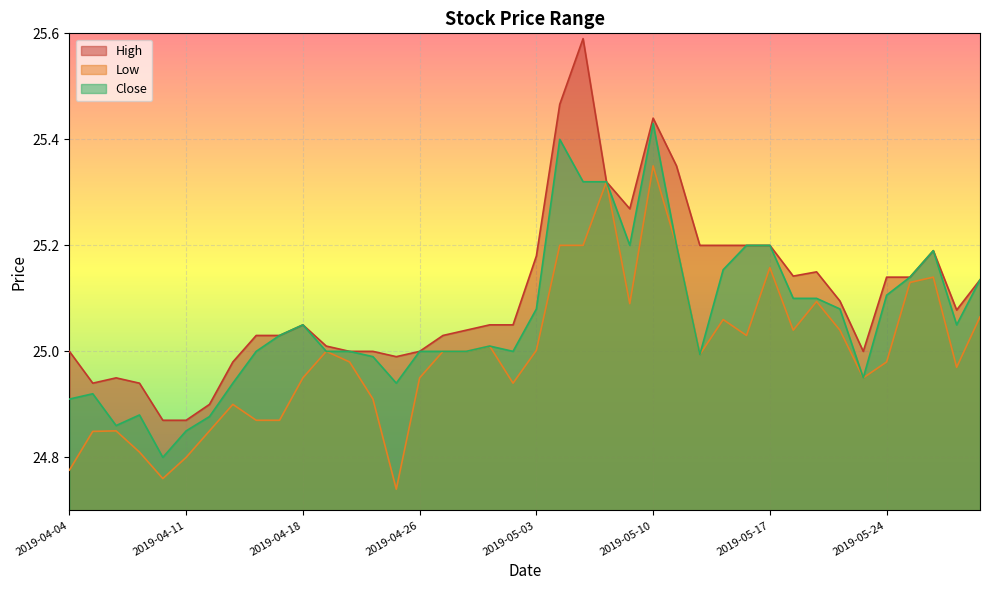

Reading right to left, list all the values displayed in this chart.

High: 2019-05-31=25.1	2019-05-30=25.1	2019-05-29=25.2	2019-05-28=25.1	2019-05-24=25.1	2019-05-23=25.0	2019-05-22=25.1	2019-05-21=25.1	2019-05-20=25.1	2019-05-17=25.2	2019-05-16=25.2	2019-05-15=25.2	2019-05-14=25.2	2019-05-13=25.4	2019-05-10=25.4	2019-05-09=25.3	2019-05-08=25.3	2019-05-07=25.6	2019-05-06=25.5	2019-05-03=25.2	2019-05-02=25.0	2019-05-01=25.0	2019-04-30=25.0	2019-04-29=25.0	2019-04-26=25.0	2019-04-25=25.0	2019-04-24=25.0	2019-04-23=25.0	2019-04-22=25.0	2019-04-18=25.0	2019-04-17=25.0	2019-04-16=25.0	2019-04-15=25.0	2019-04-12=24.9	2019-04-11=24.9	2019-04-10=24.9	2019-04-09=24.9	2019-04-08=25.0	2019-04-05=24.9	2019-04-04=25.0
Low: 2019-05-31=25.1	2019-05-30=25.0	2019-05-29=25.1	2019-05-28=25.1	2019-05-24=25.0	2019-05-23=25.0	2019-05-22=25.0	2019-05-21=25.1	2019-05-20=25.0	2019-05-17=25.2	2019-05-16=25.0	2019-05-15=25.1	2019-05-14=25.0	2019-05-13=25.2	2019-05-10=25.4	2019-05-09=25.1	2019-05-08=25.3	2019-05-07=25.2	2019-05-06=25.2	2019-05-03=25.0	2019-05-02=24.9	2019-05-01=25.0	2019-04-30=25.0	2019-04-29=25.0	2019-04-26=25.0	2019-04-25=24.7	2019-04-24=24.9	2019-04-23=25.0	2019-04-22=25.0	2019-04-18=25.0	2019-04-17=24.9	2019-04-16=24.9	2019-04-15=24.9	2019-04-12=24.9	2019-04-11=24.8	2019-04-10=24.8	2019-04-09=24.8	2019-04-08=24.9	2019-04-05=24.8	2019-04-04=24.8
Close: 2019-05-31=25.1	2019-05-30=25.0	2019-05-29=25.2	2019-05-28=25.1	2019-05-24=25.1	2019-05-23=25.0	2019-05-22=25.1	2019-05-21=25.1	2019-05-20=25.1	2019-05-17=25.2	2019-05-16=25.2	2019-05-15=25.2	2019-05-14=25.0	2019-05-13=25.2	2019-05-10=25.4	2019-05-09=25.2	2019-05-08=25.3	2019-05-07=25.3	2019-05-06=25.4	2019-05-03=25.1	2019-05-02=25.0	2019-05-01=25.0	2019-04-30=25.0	2019-04-29=25.0	2019-04-26=25.0	2019-04-25=24.9	2019-04-24=25.0	2019-04-23=25.0	2019-04-22=25.0	2019-04-18=25.0	2019-04-17=25.0	2019-04-16=25.0	2019-04-15=24.9	2019-04-12=24.9	2019-04-11=24.9	2019-04-10=24.8	2019-04-09=24.9	2019-04-08=24.9	2019-04-05=24.9	2019-04-04=24.9